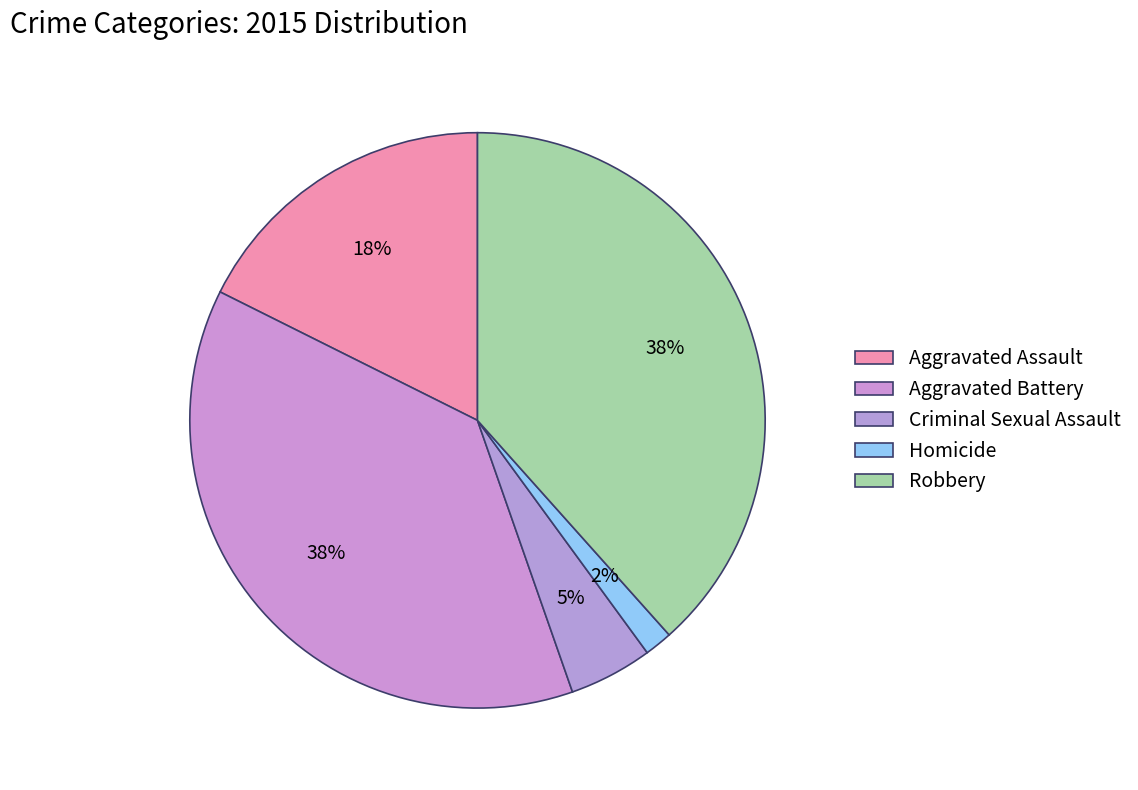

How many segments does this pie chart have?

5